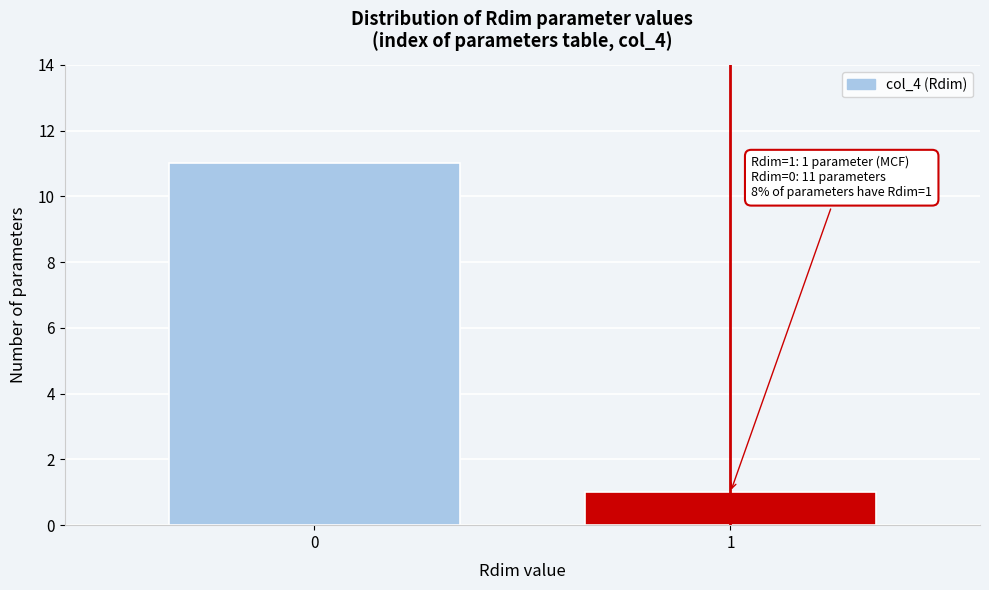

Reading left to right, extract all data points from this chart.

0=11	1=1